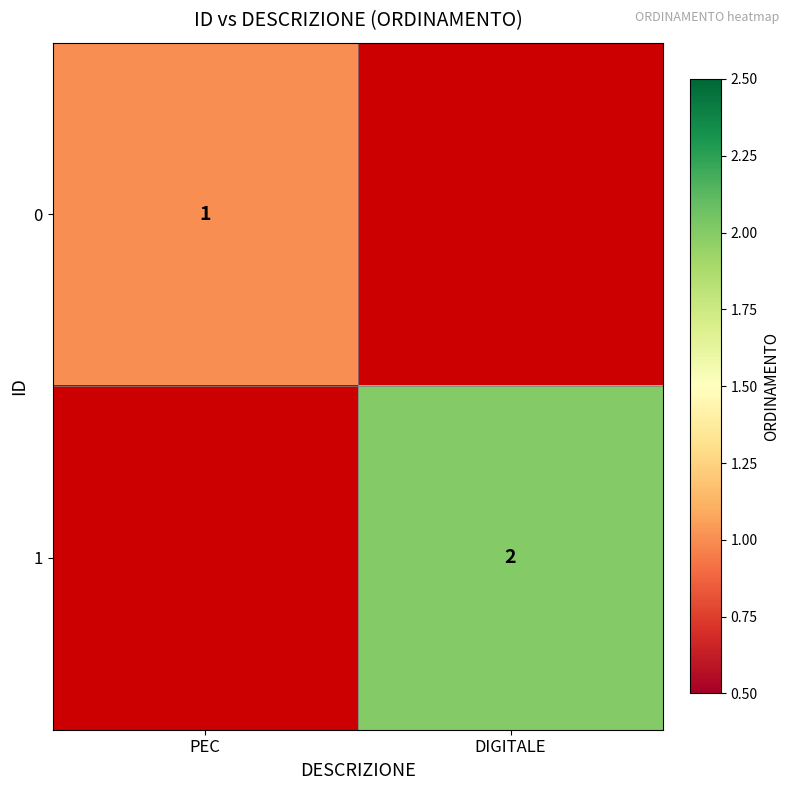

Is it true that 1 equals 3 at DIGITALE?

False